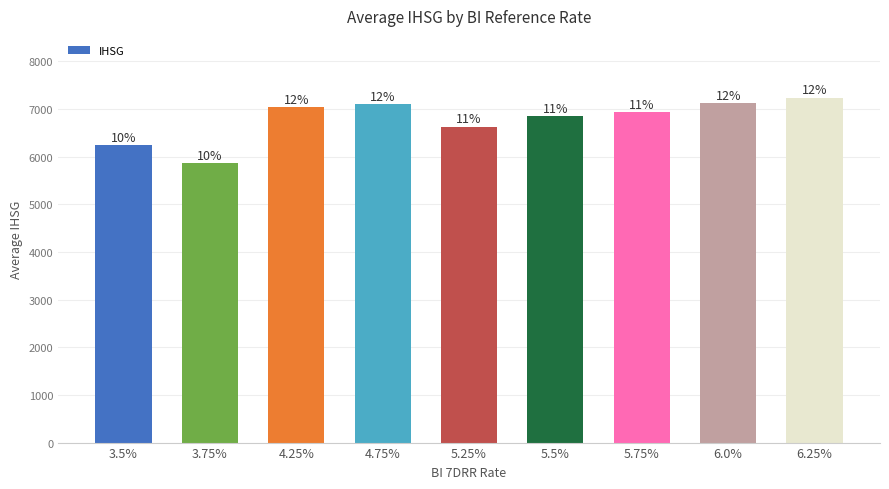

How many bars are there in total?

9